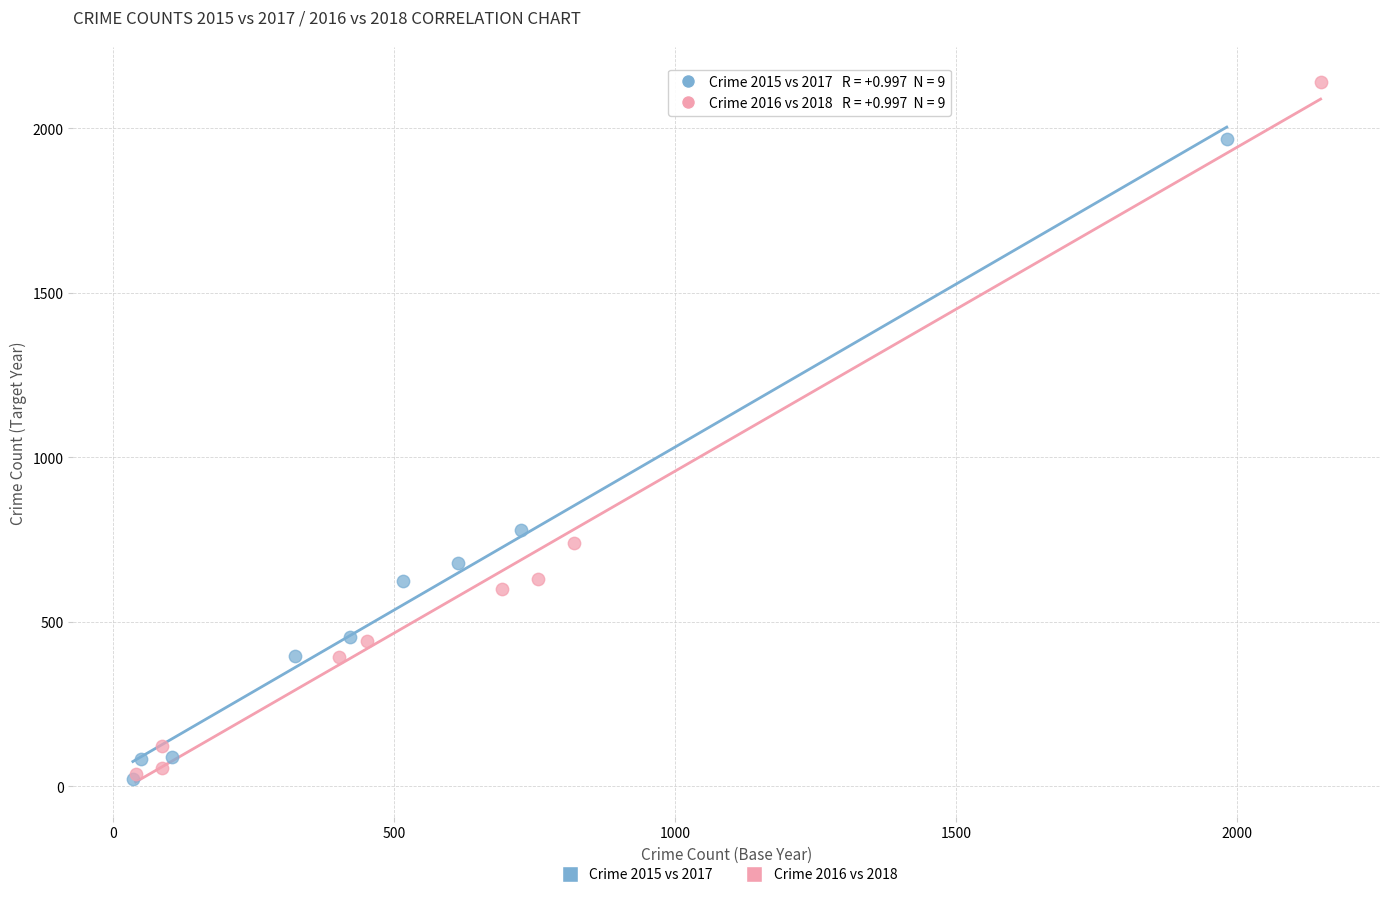

Which series has the widest spread of Y values?

Crime 2016 vs 2018